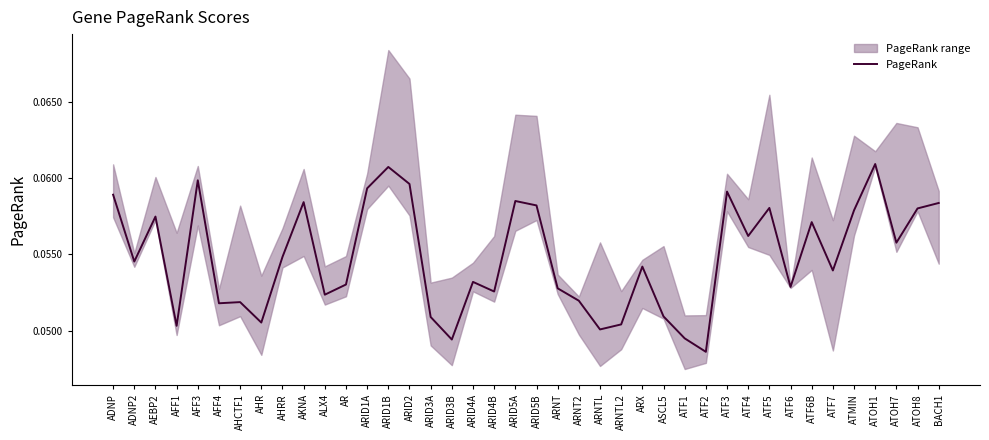

How many lines are shown in the chart?

1